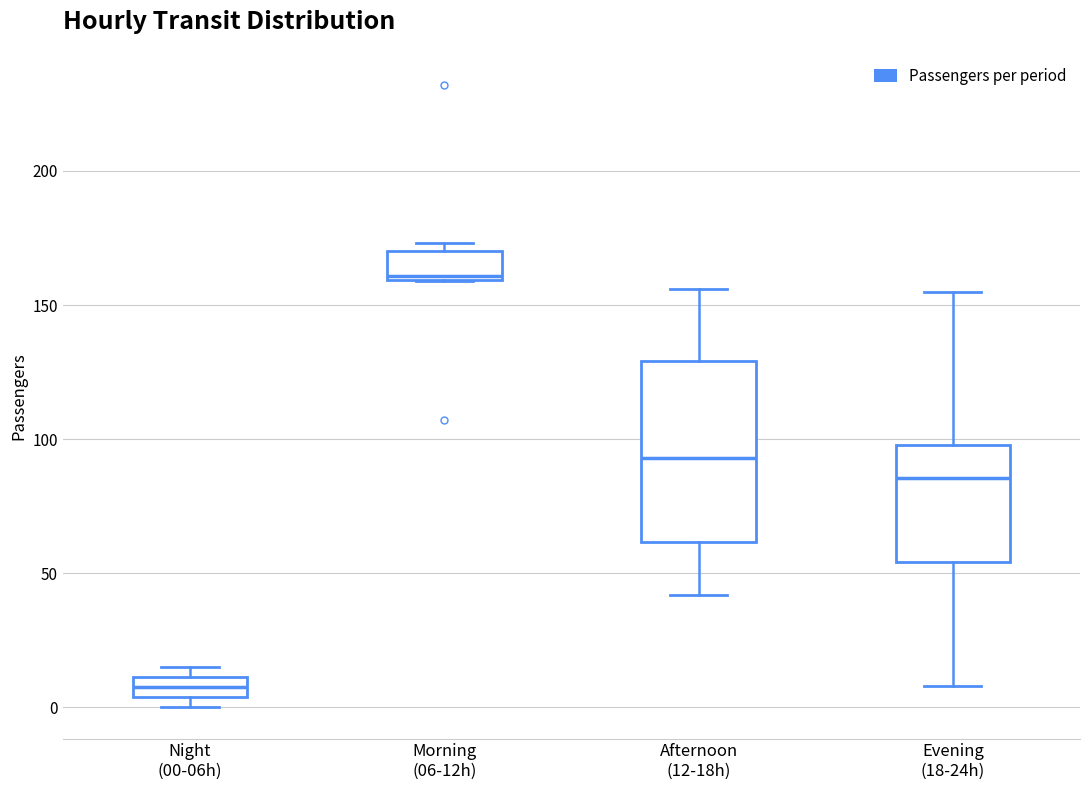

Which box's median line is the lowest?

Night (00-06h)